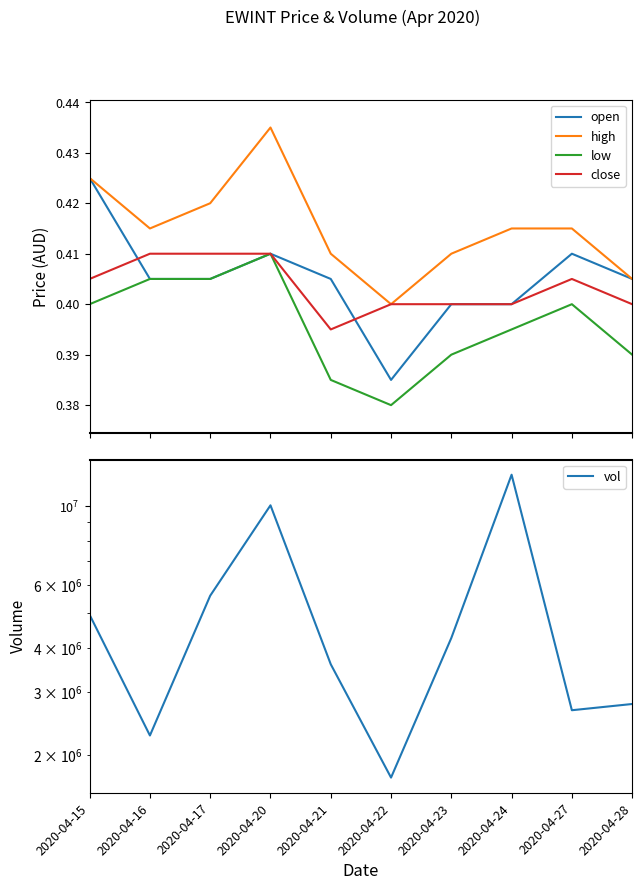

Which series has the largest total across all categories?

vol